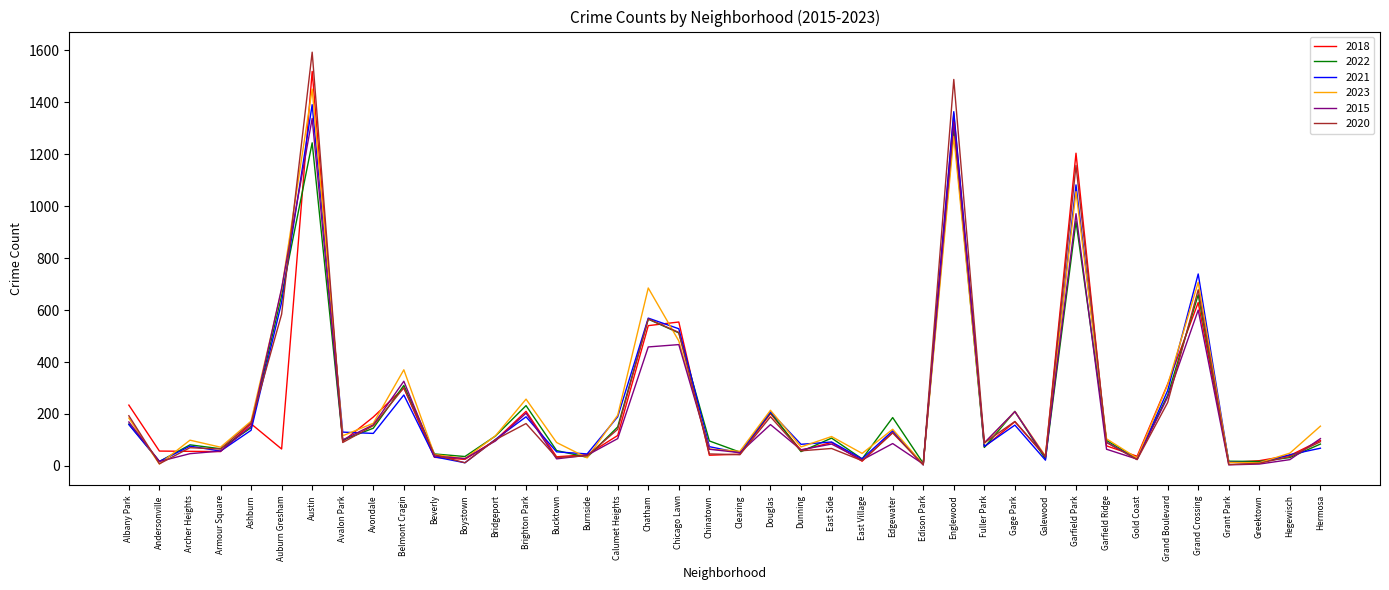

At which category is the sum across all series the highest?

Austin